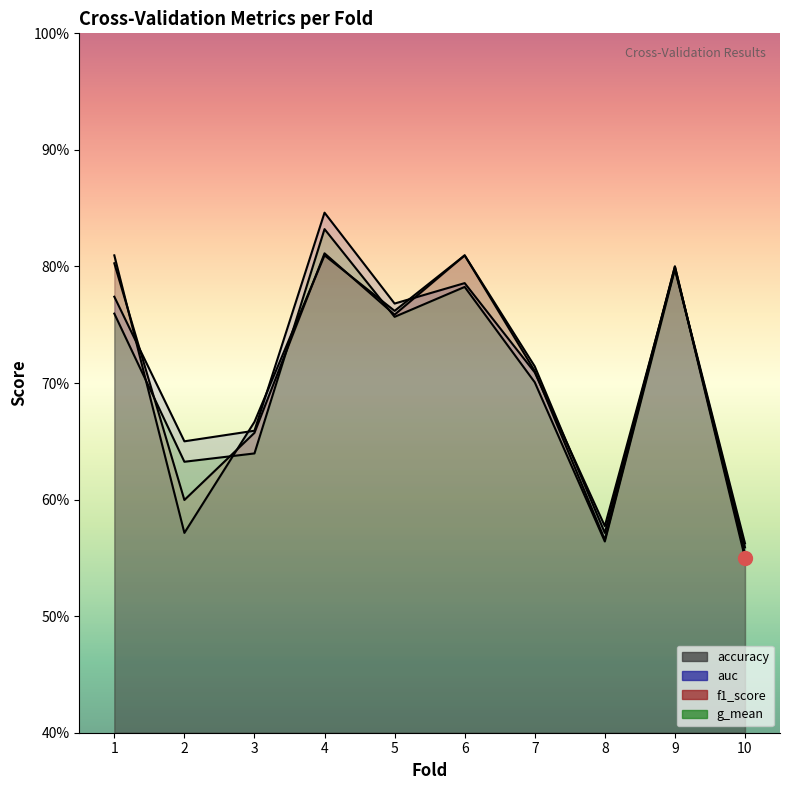

True or false: g_mean and auc intersect in this chart.

False